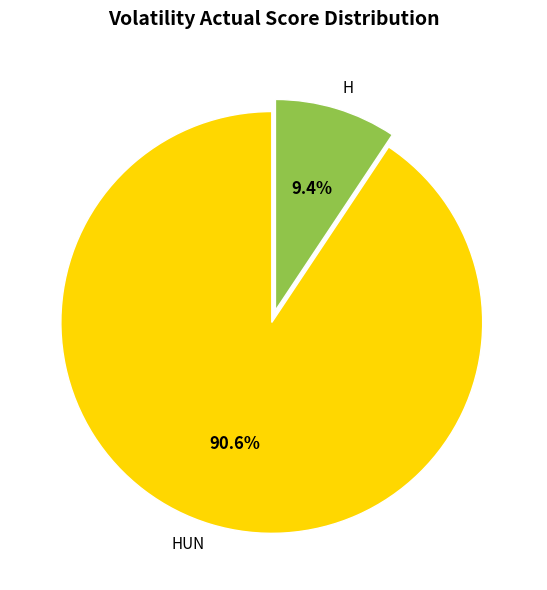

Is it true that HUN is 91% of the pie?

True